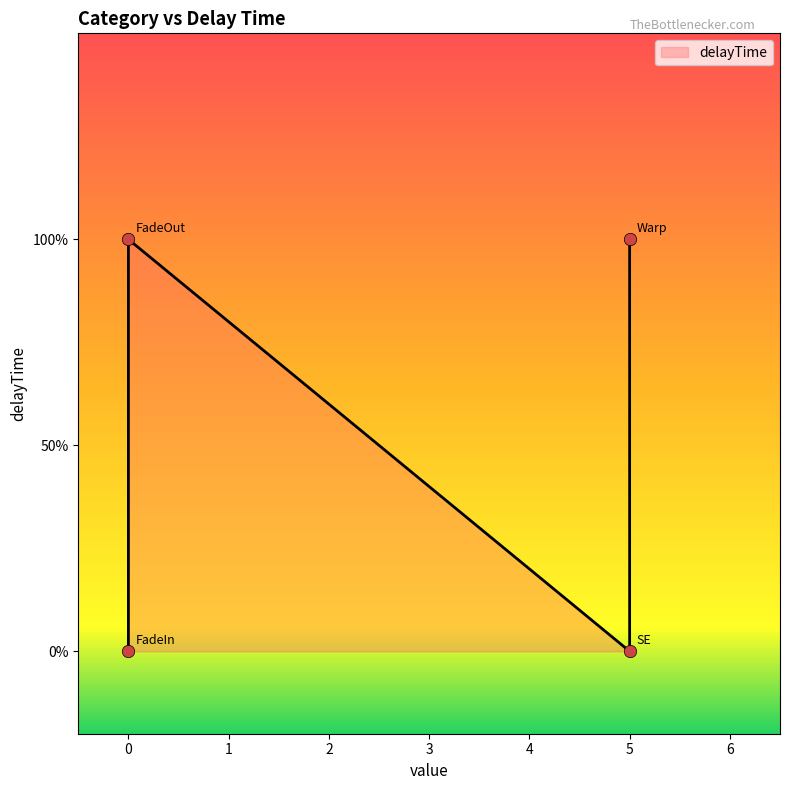

What is the ratio of the value at 5 to the value at 0?

1.0